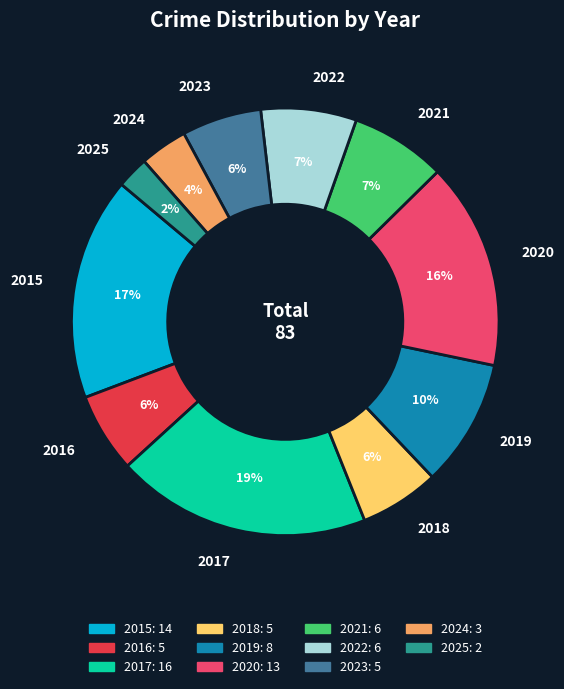

Which category has the biggest portion of the pie?

2017